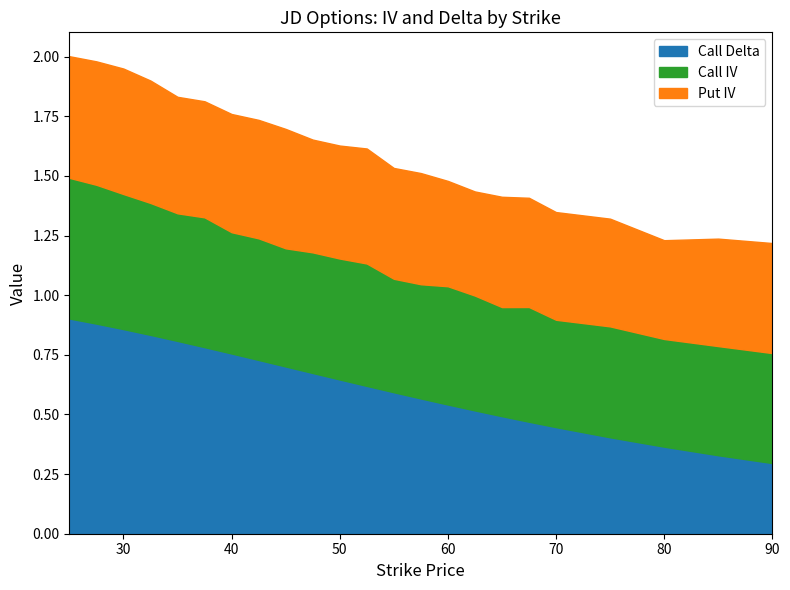

What is the value of the Call Delta point at the 7th from the left?

0.8